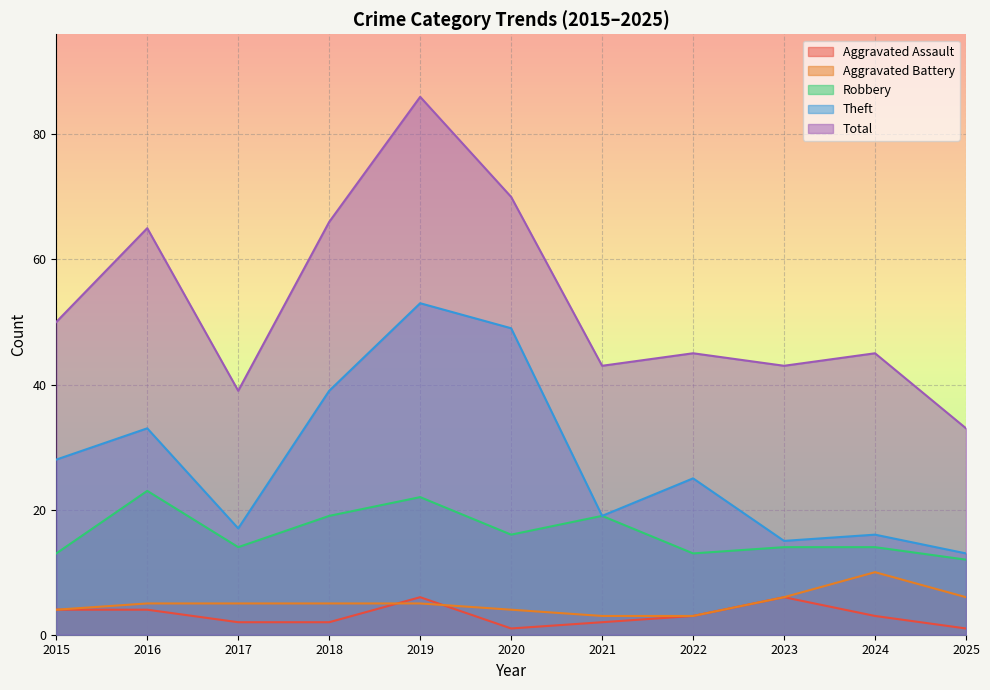

How many interior local peaks does the Total series have?

4